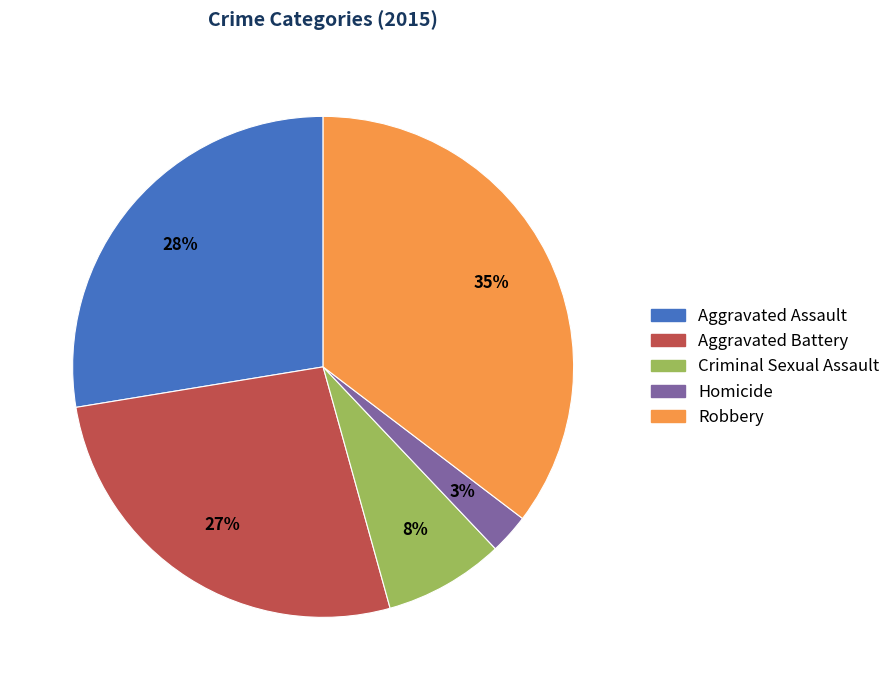

To the nearest percent, what percentage of the pie is Criminal Sexual Assault?

8%